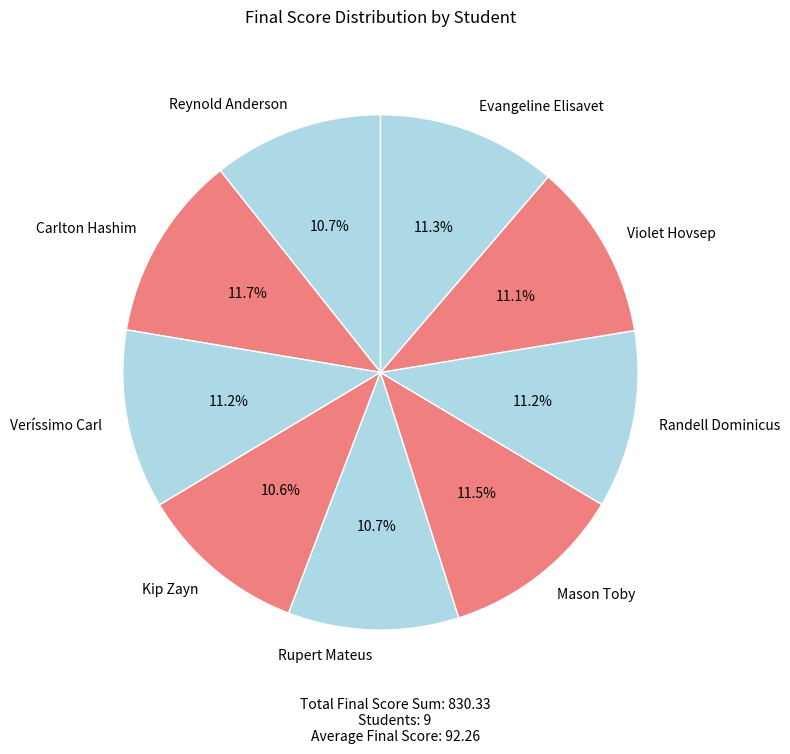

To the nearest percent, what portion does Kip Zayn represent?

11%